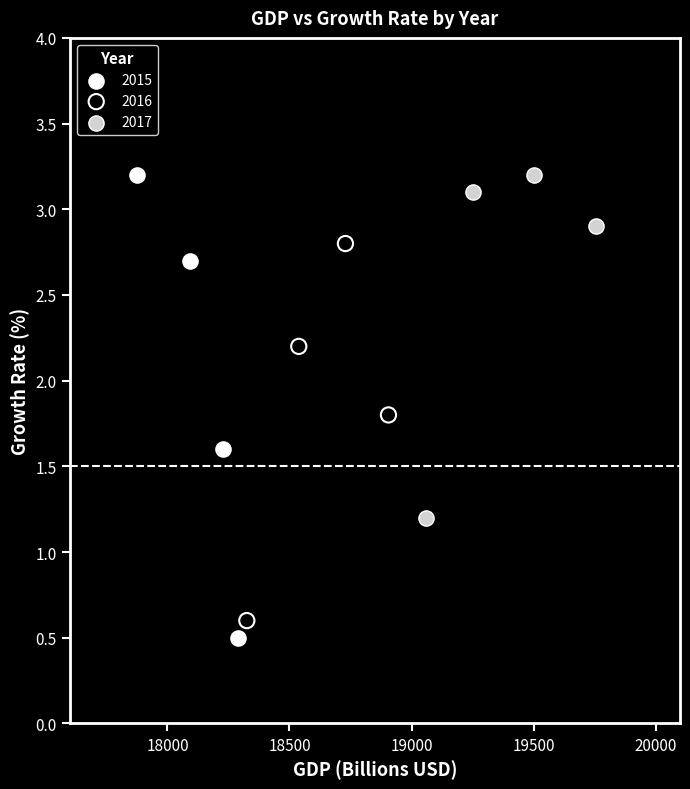

What are all the series names shown in the legend?

2015, 2016, 2017